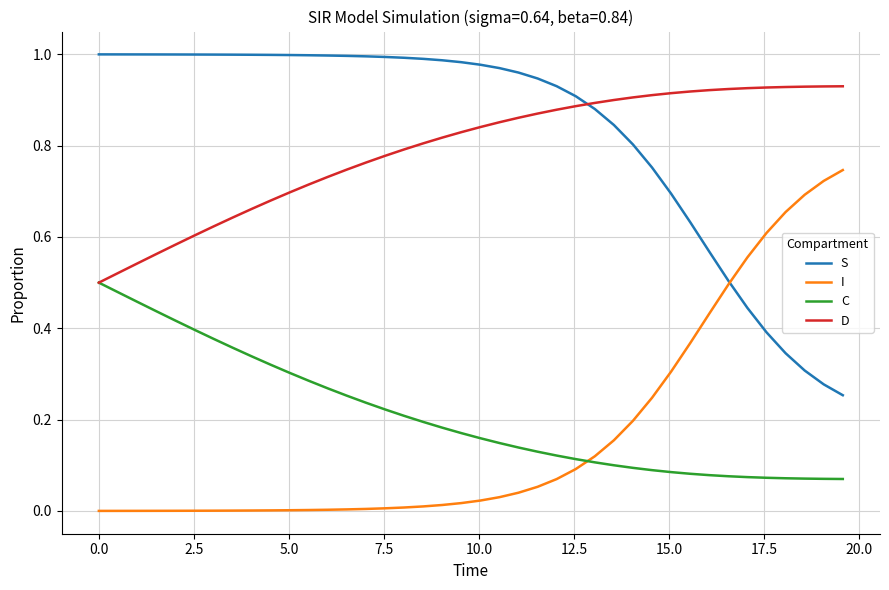

Rank the series by their maximum value, from lowest to highest.

C, I, D, S